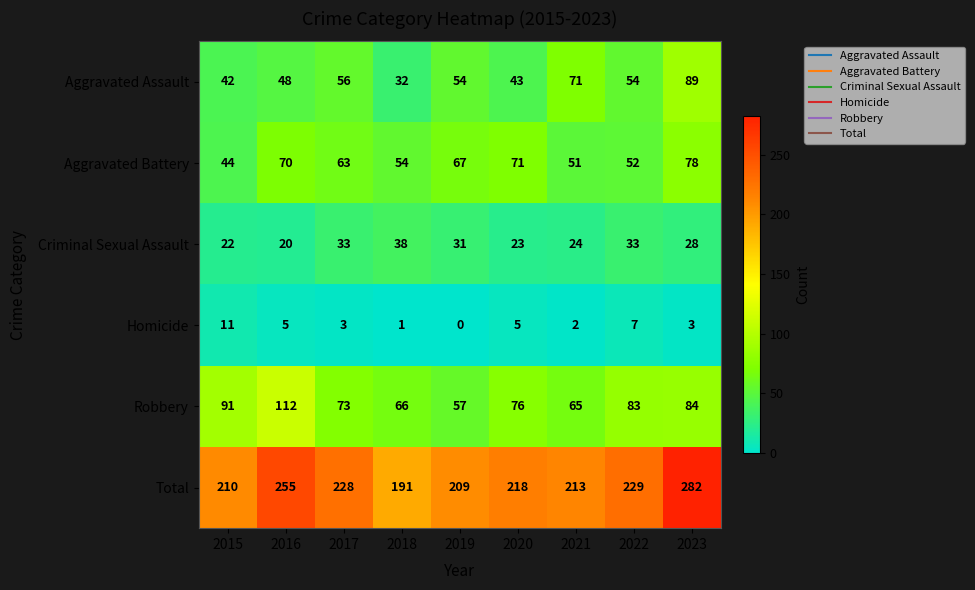

What value does the Homicide series have at 2022, to the nearest 5?

5